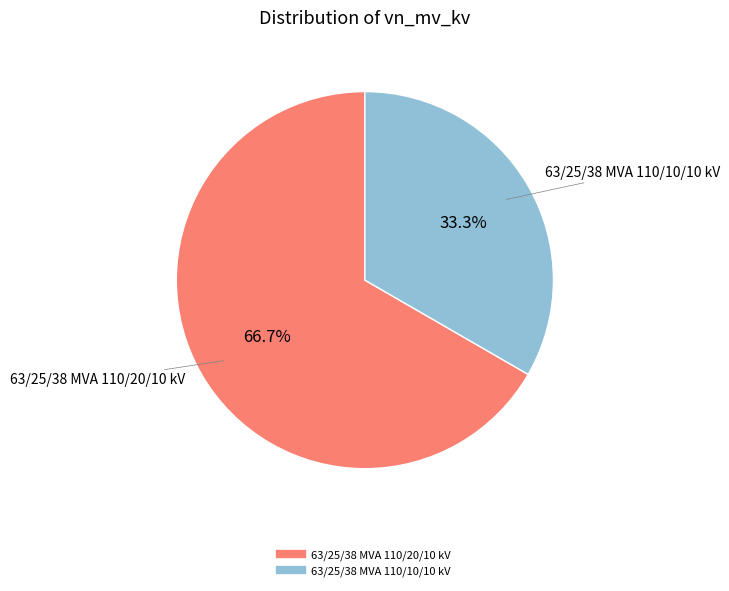

To the nearest percent, what is the difference between the 63/25/38 MVA 110/20/10 kV and 63/25/38 MVA 110/10/10 kV slice percentages?

33%